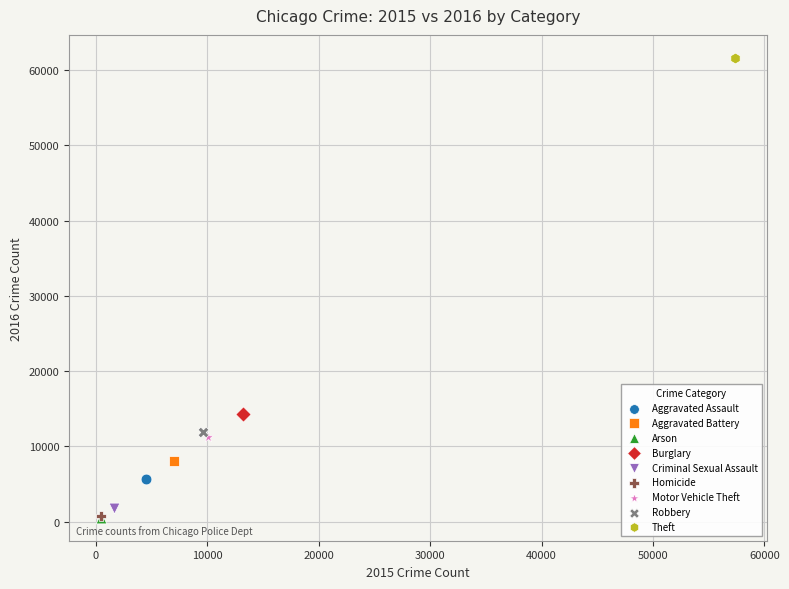

What are all the series names shown in the legend?

Aggravated Assault, Aggravated Battery, Arson, Burglary, Criminal Sexual Assault, Homicide, Motor Vehicle Theft, Robbery, Theft